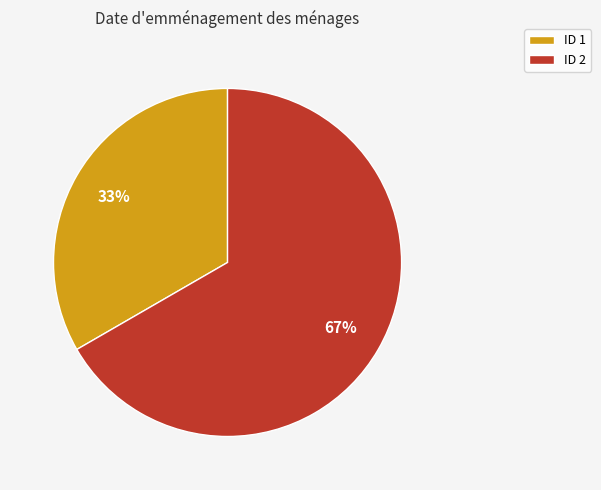

Do ID 1 and ID 2 together represent more than half of the pie?

Yes